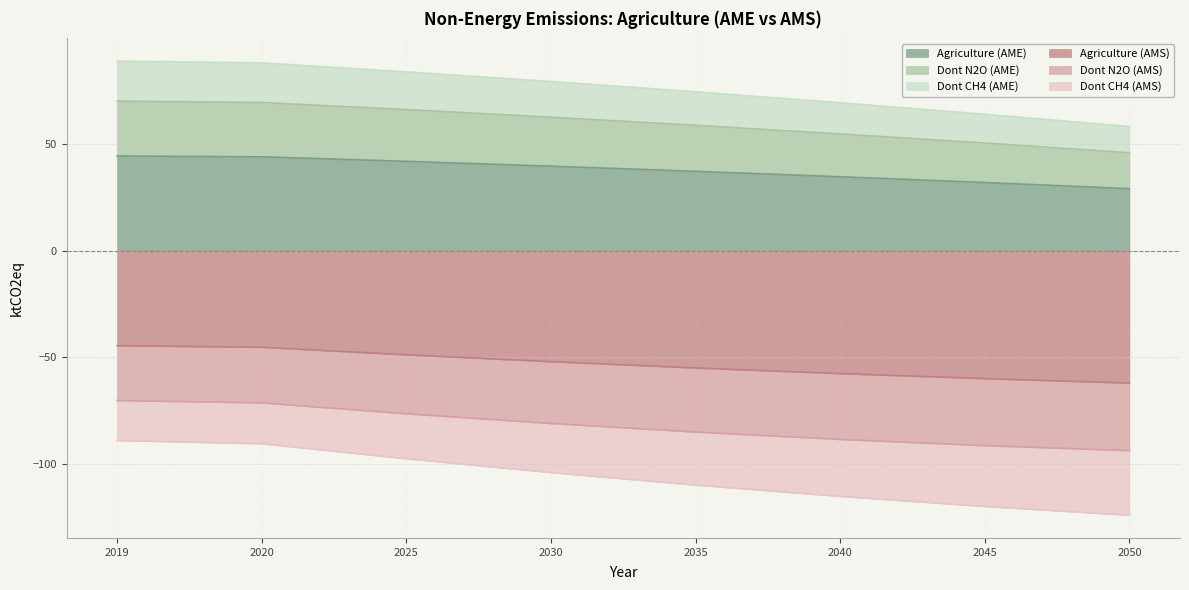

Is it true that Dont N2O (AME) equals 70.4 at 2019?

True